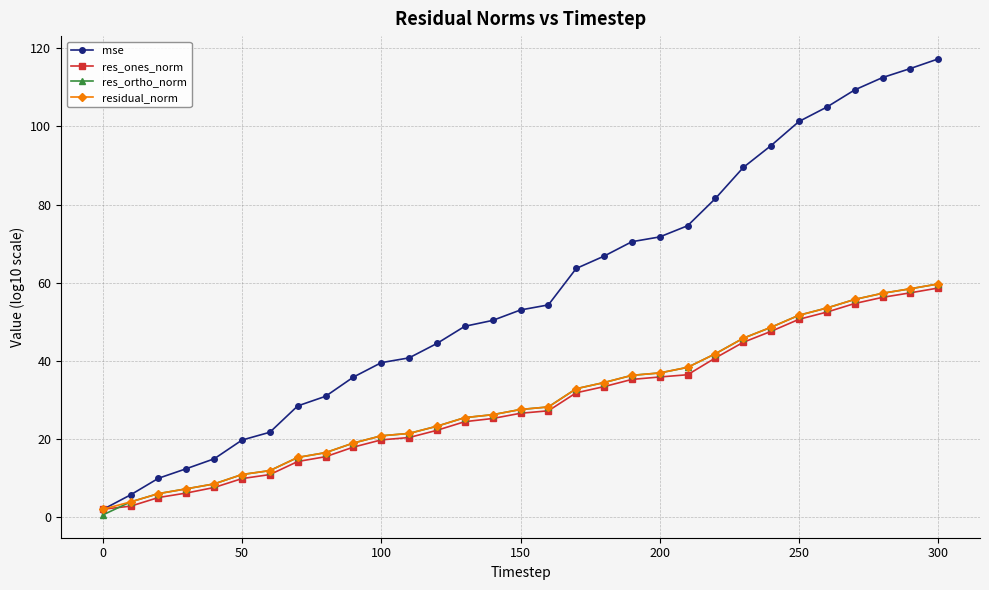

How many data points in mse are above 53?

16